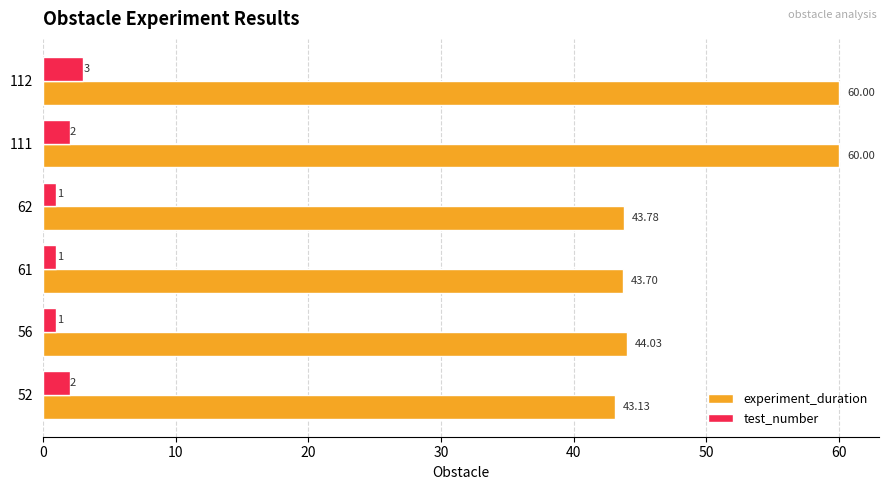

What is the difference between the highest and lowest values at 112?

57.0